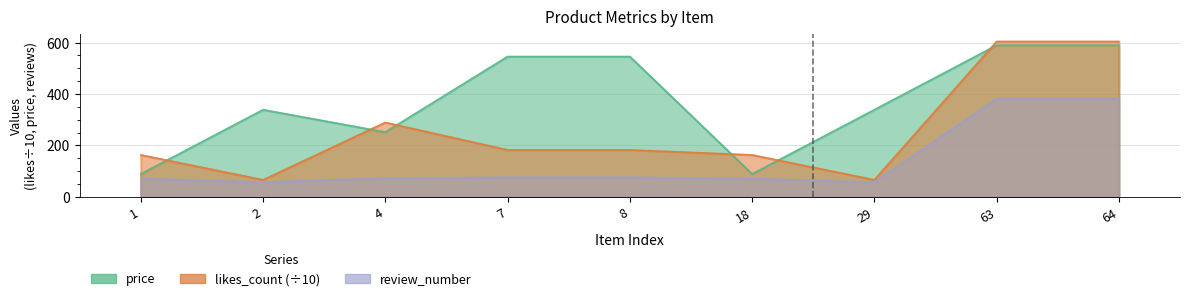

Count the number of data series in this chart.

3